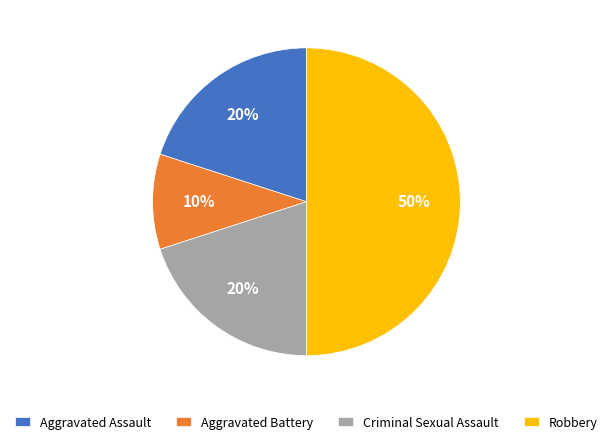

Between Aggravated Assault and Robbery, which is larger?

Robbery